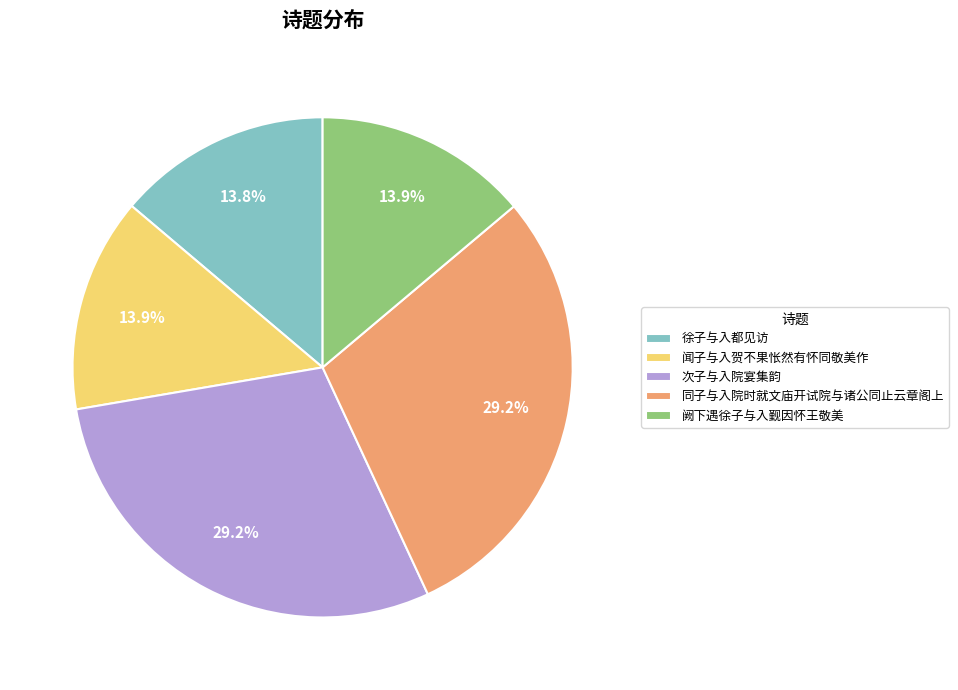

Approximately how many times larger is the value at 徐子与入都见访 compared to 阙下遇徐子与入觐因怀王敬美?

1.0